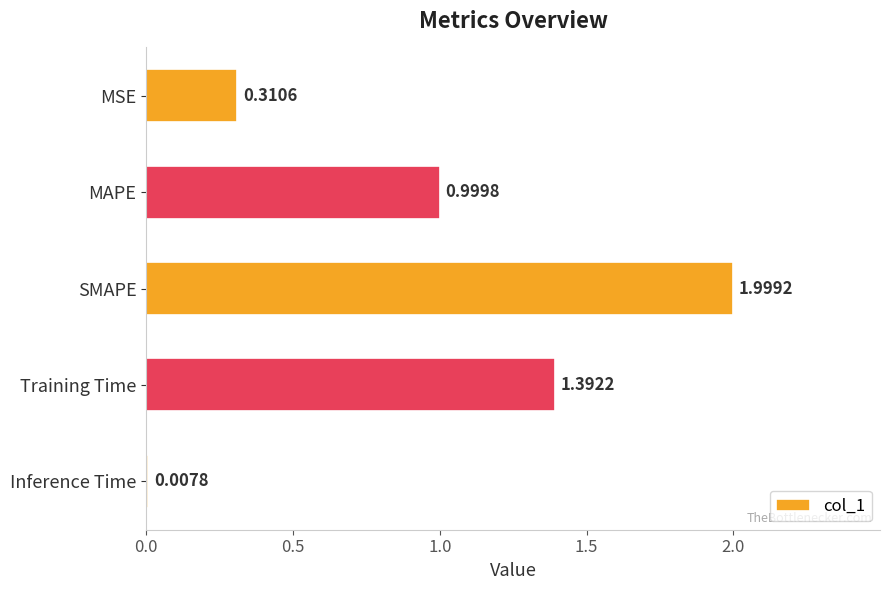

Which label corresponds to the largest value in the chart?

SMAPE